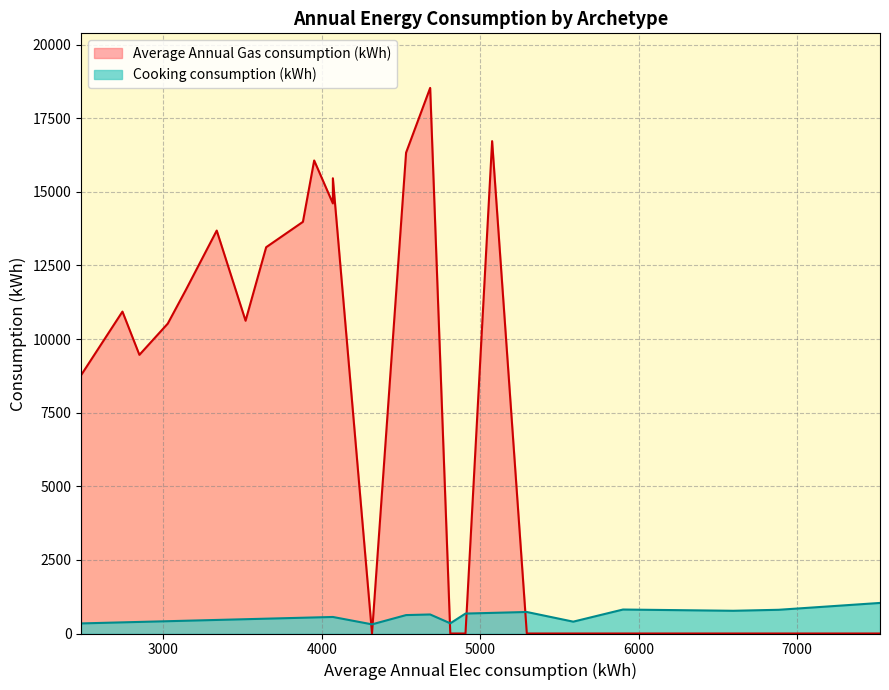

What is the value of the Cooking consumption (kWh) point at the 17th from the left?

730.6